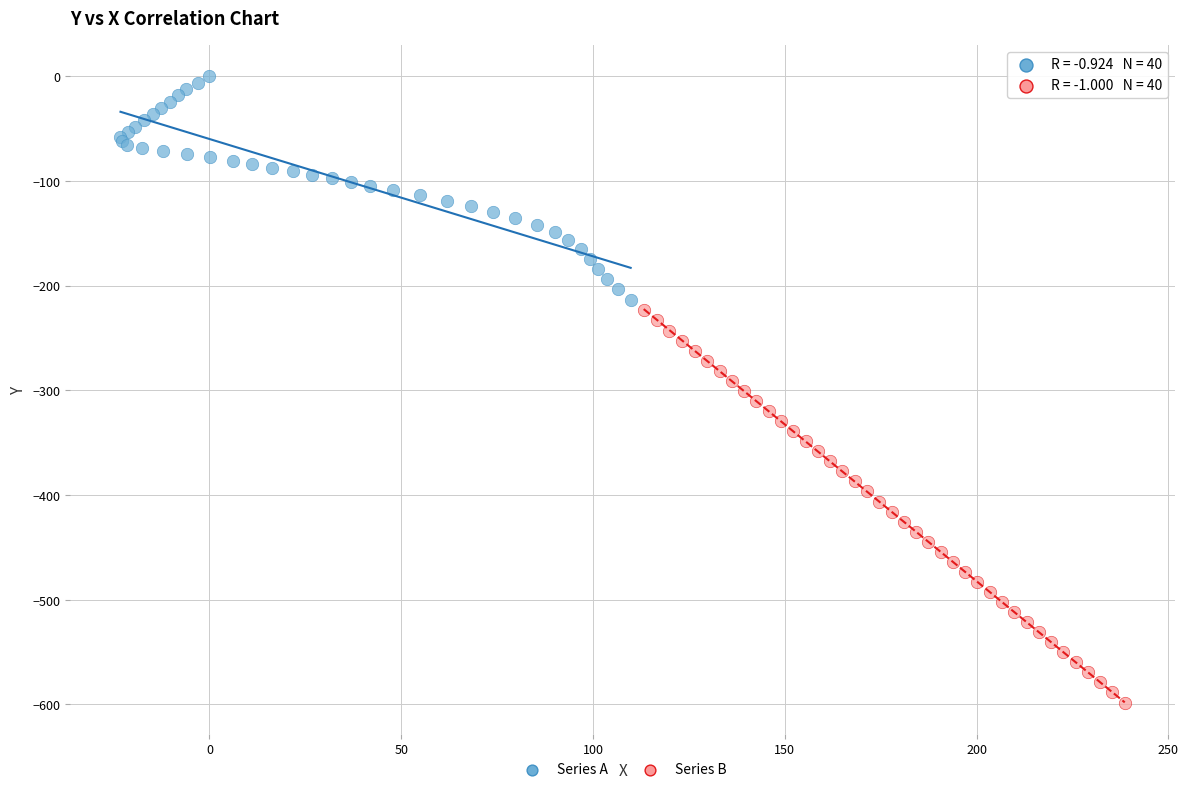

Which series reaches the maximum Y coordinate?

Series A